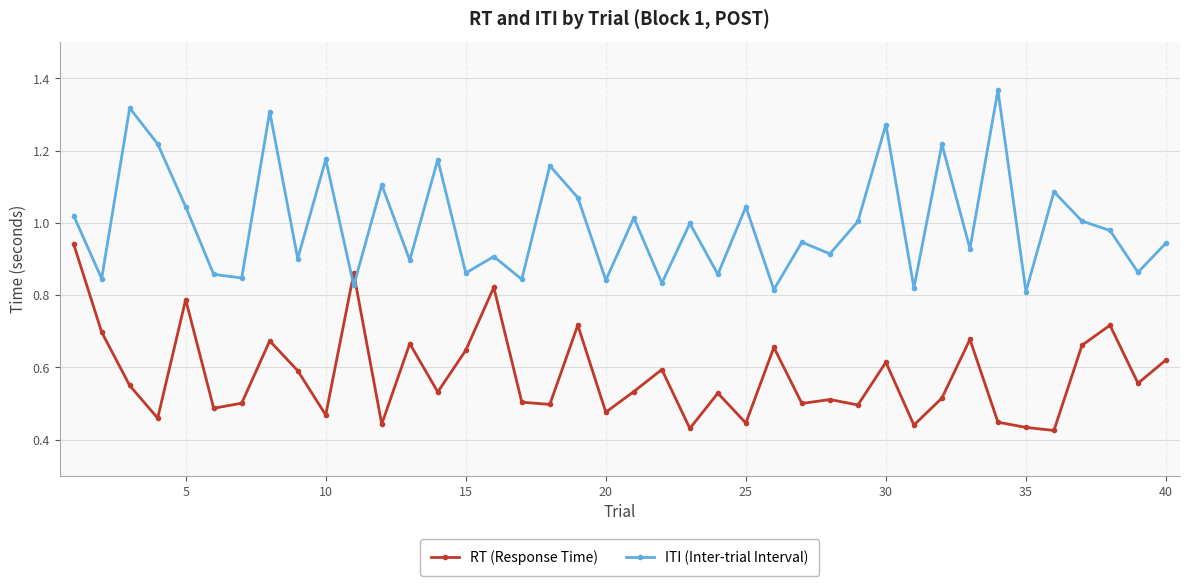

How many interior local peaks does the ITI (Inter-trial Interval) series have?

15